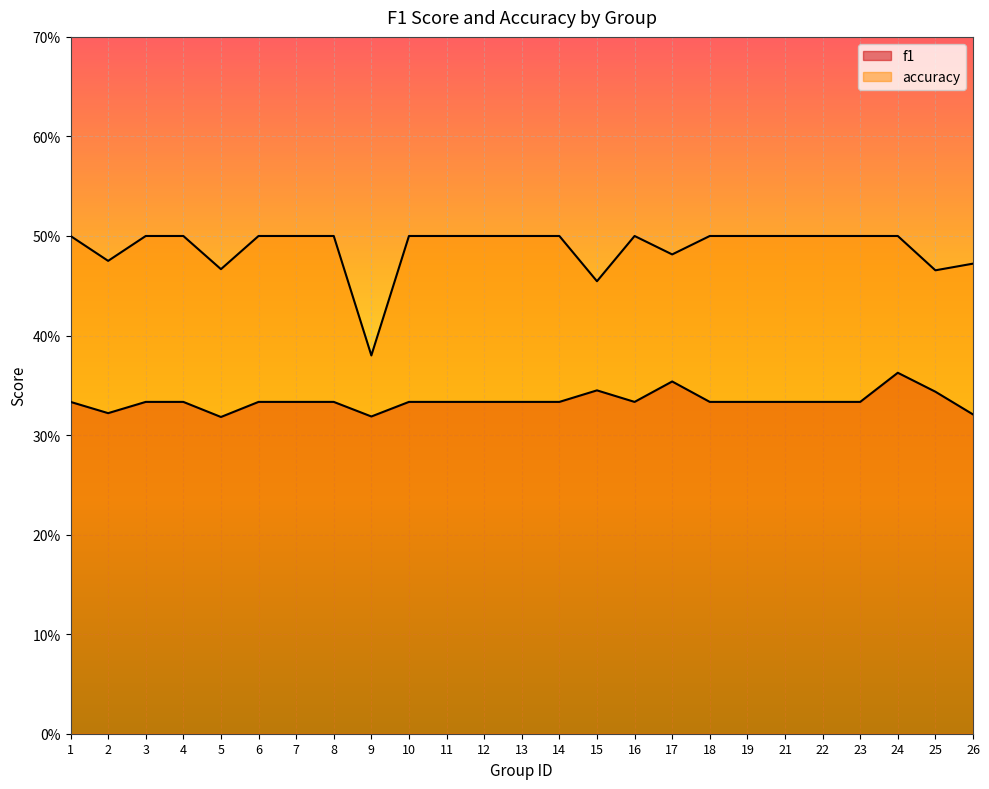

How many lines are shown in the chart?

2